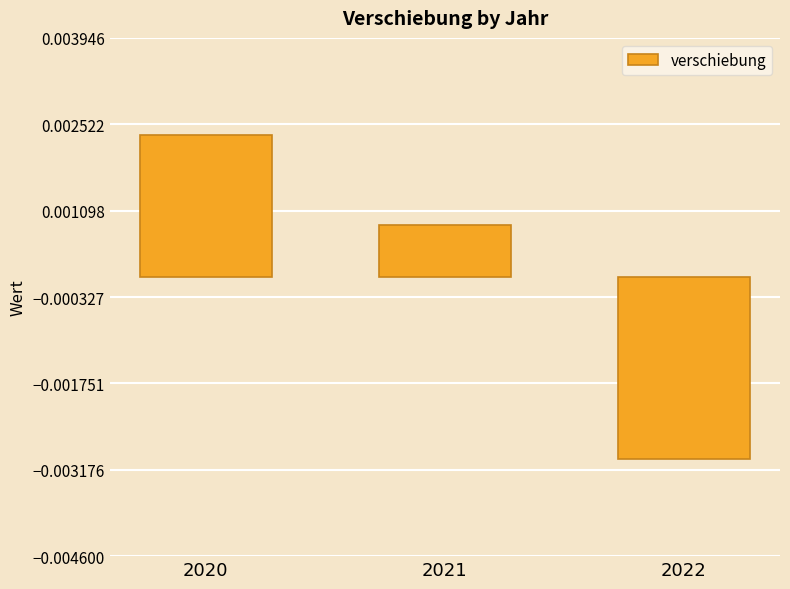

Which category has the lowest value across all series?

2022